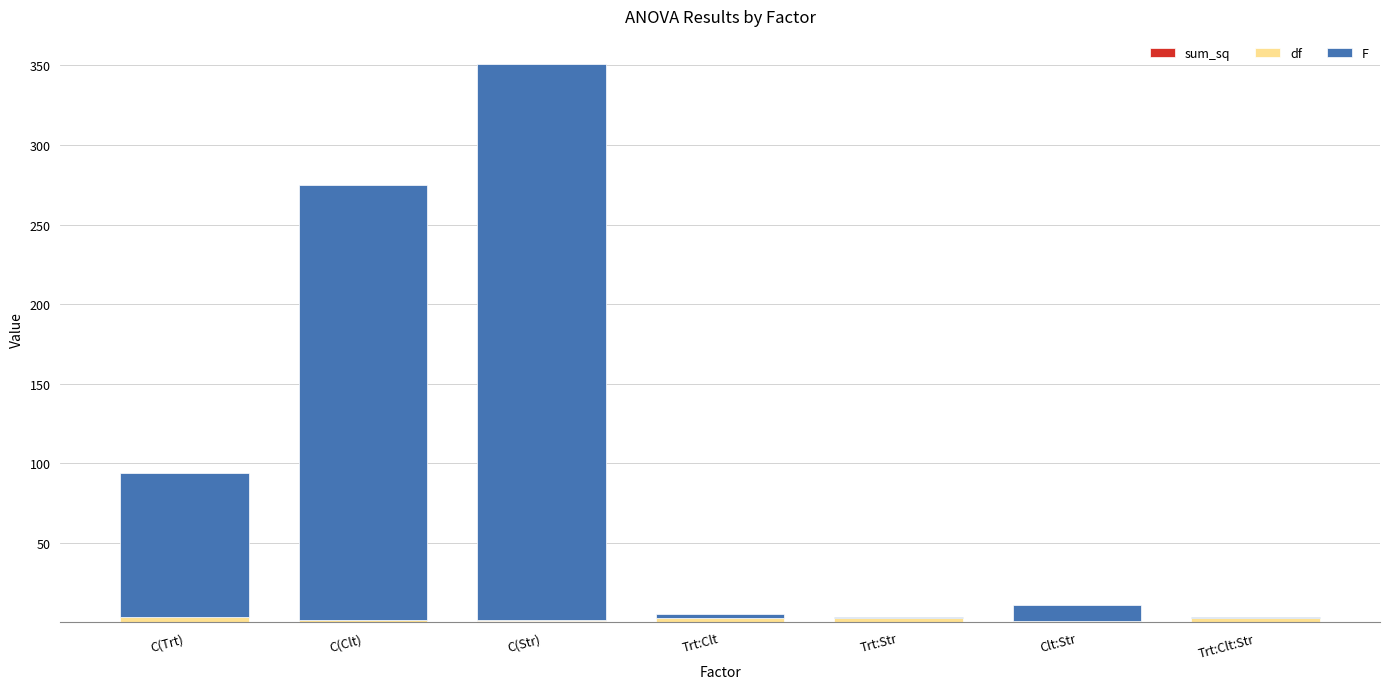

At which category is the sum across all series the highest?

C(Str)